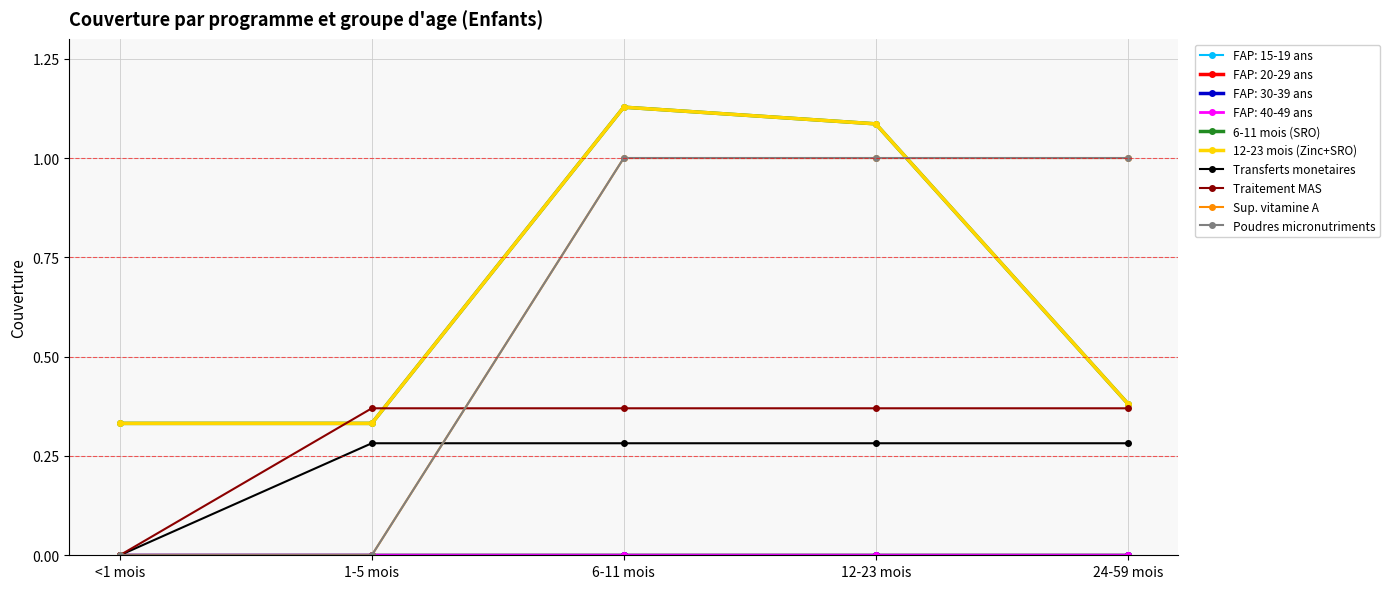

At which category is the sum across all series the highest?

6-11 mois